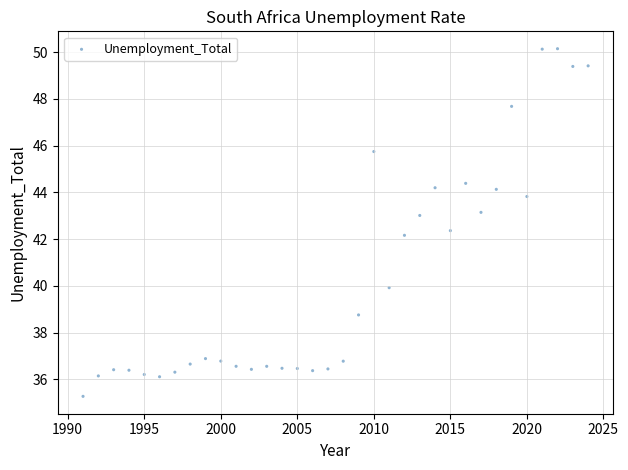

What Y value in the scatter plot is closest to 42?

42.2